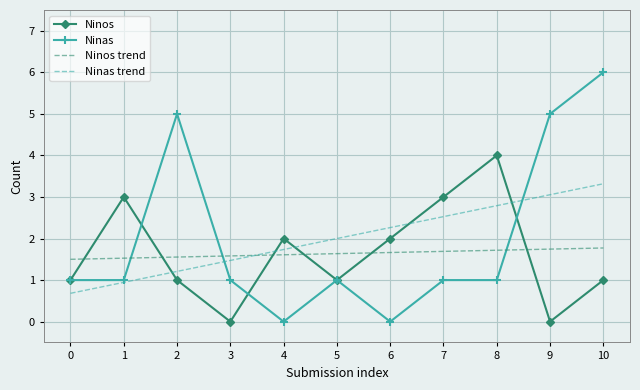

Which series has the largest range (max minus min)?

Ninas